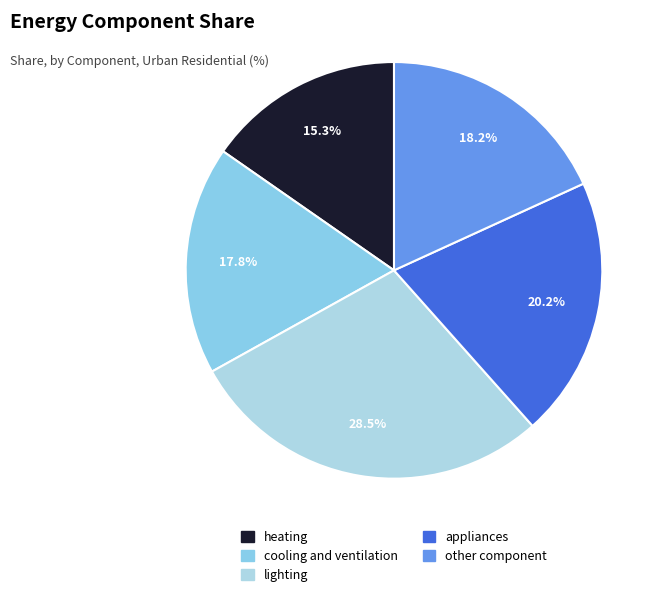

What is the smallest slice in the pie chart?

heating